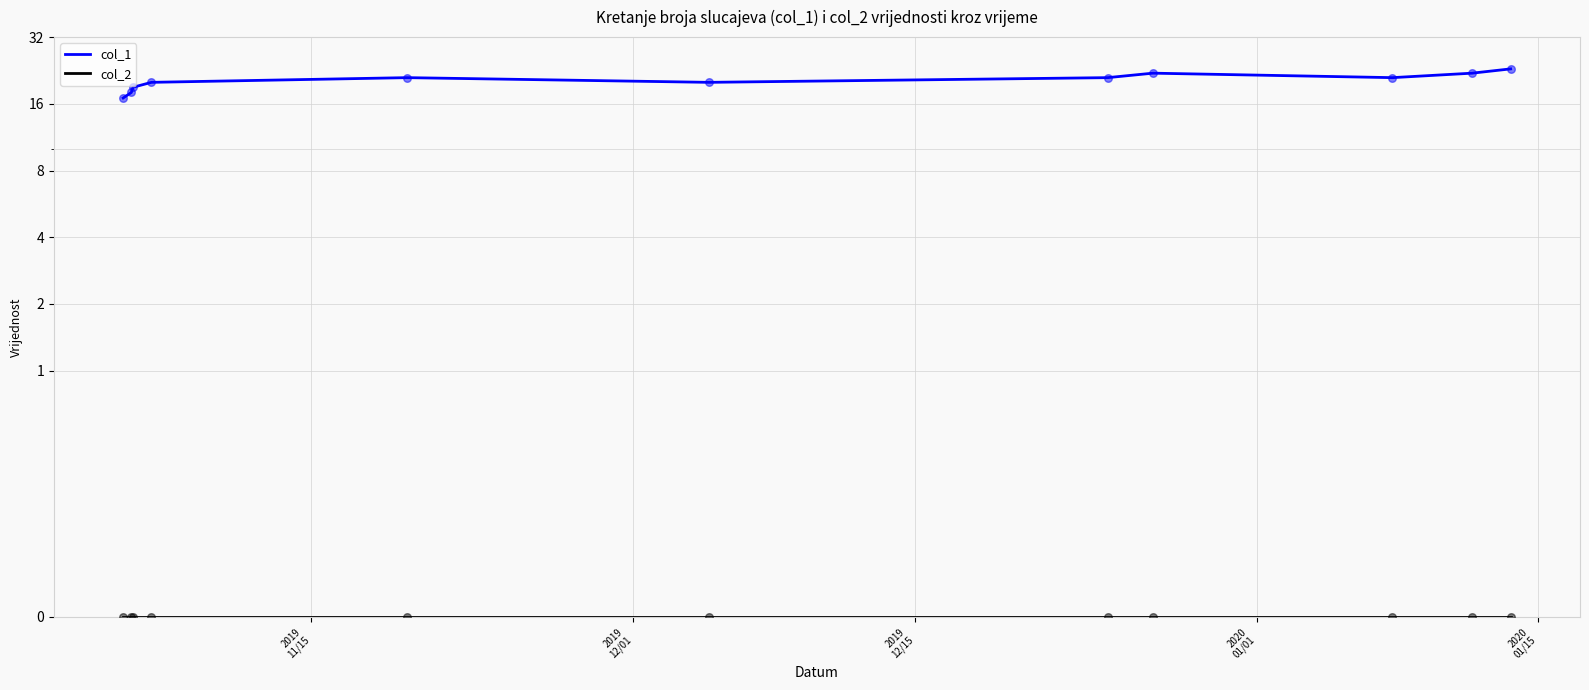

What are all the series names shown in the legend?

col_1, col_2